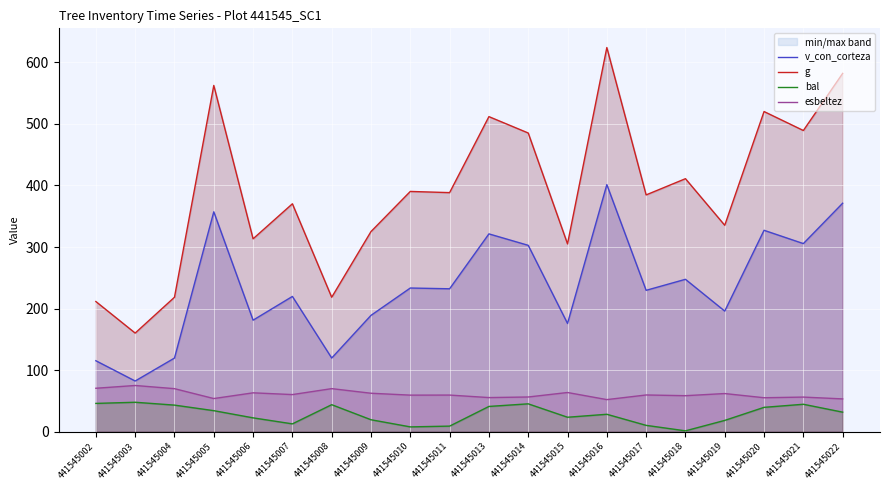

Where is the first local maximum for v_con_corteza?

441545005